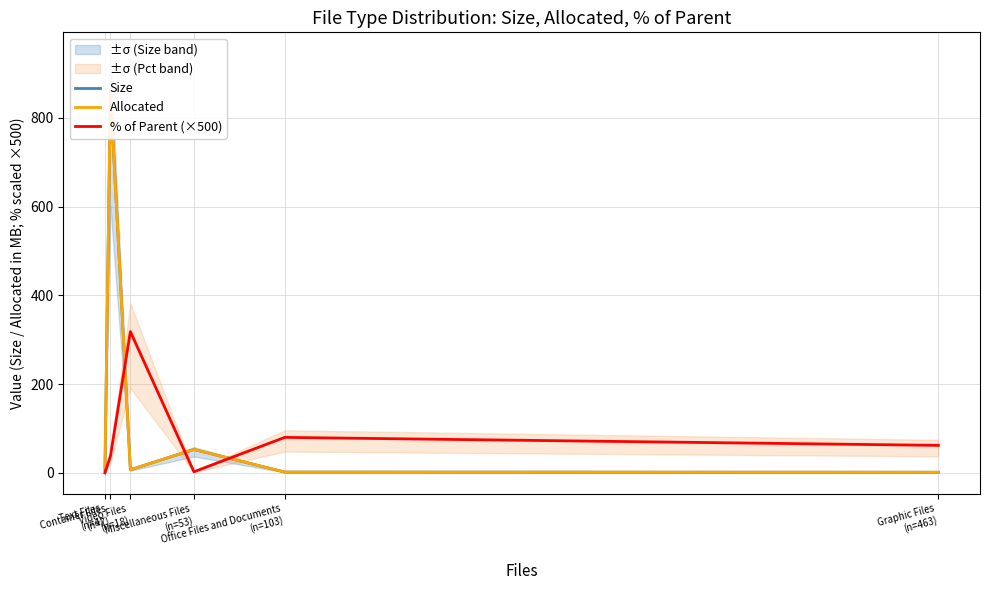

True or false: Allocated and Size intersect in this chart.

False